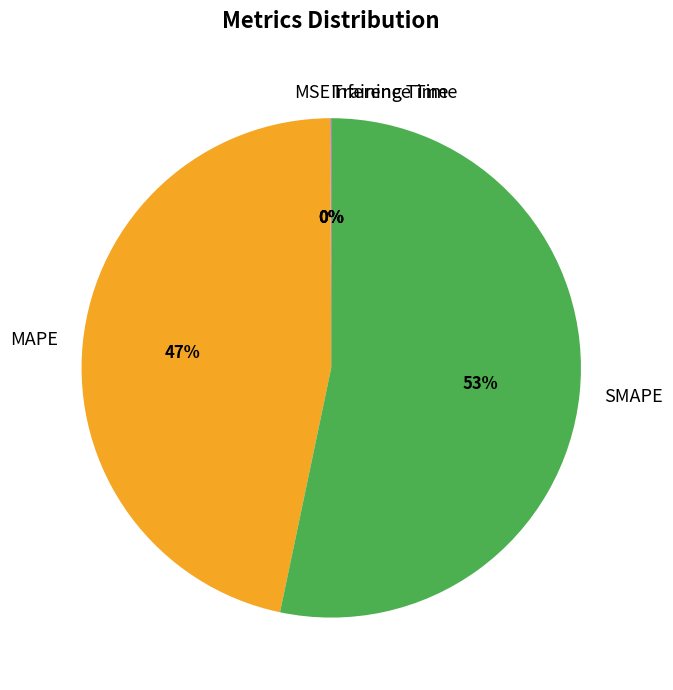

Approximately how many times larger is the value at SMAPE compared to MAPE?

1.1